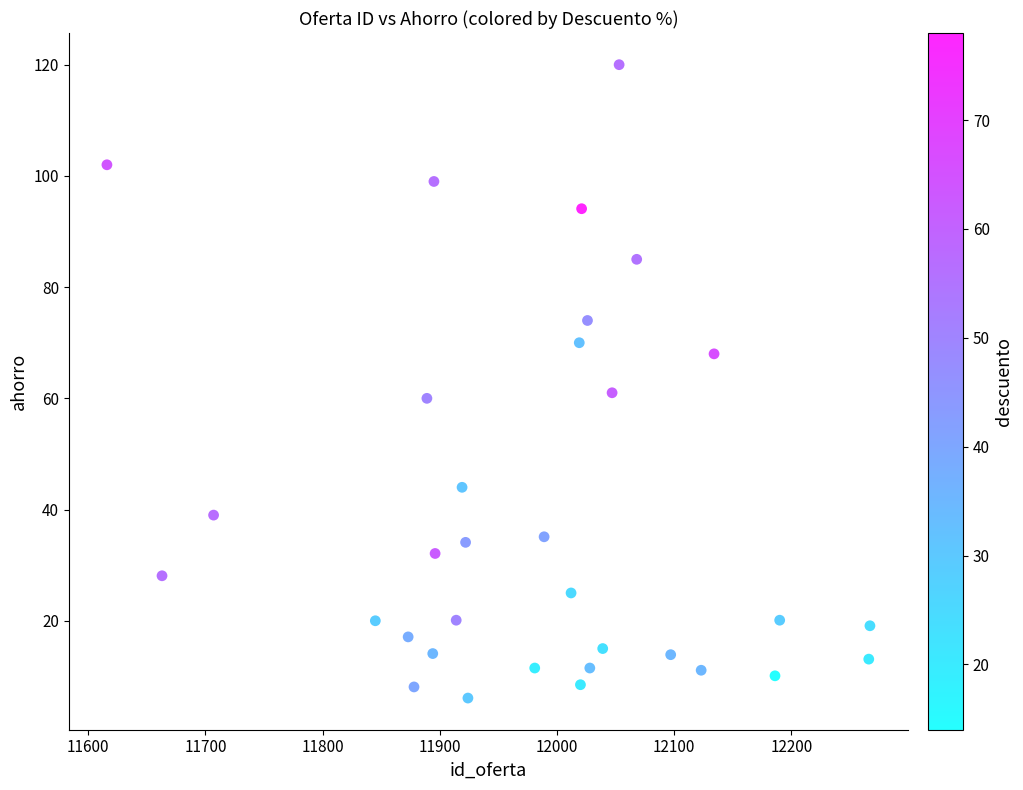

What is the range of X values (max minus min)?

651.0